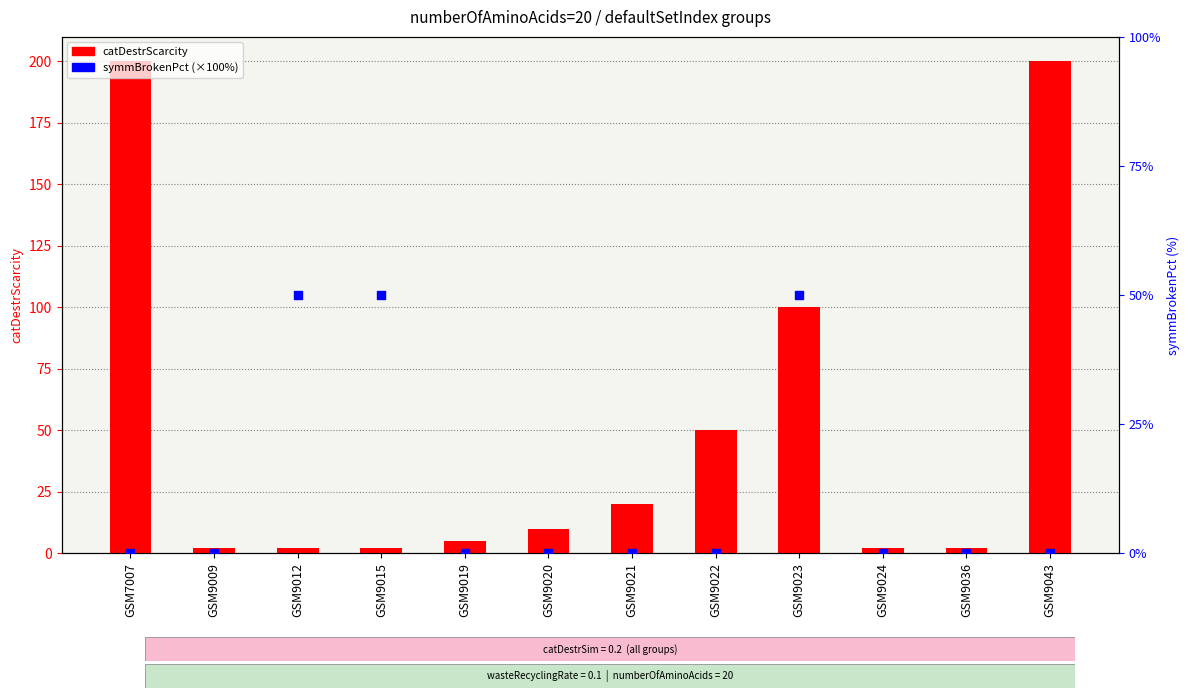

What are all the series names shown in the legend?

catDestrScarcity, symmBrokenPct (%)